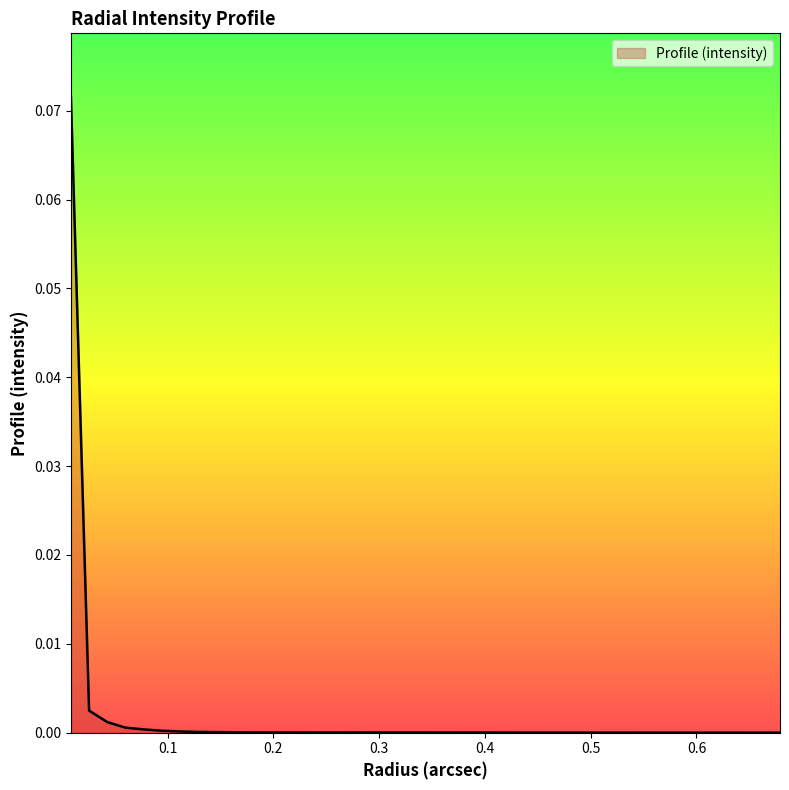

How many lines are shown in the chart?

1